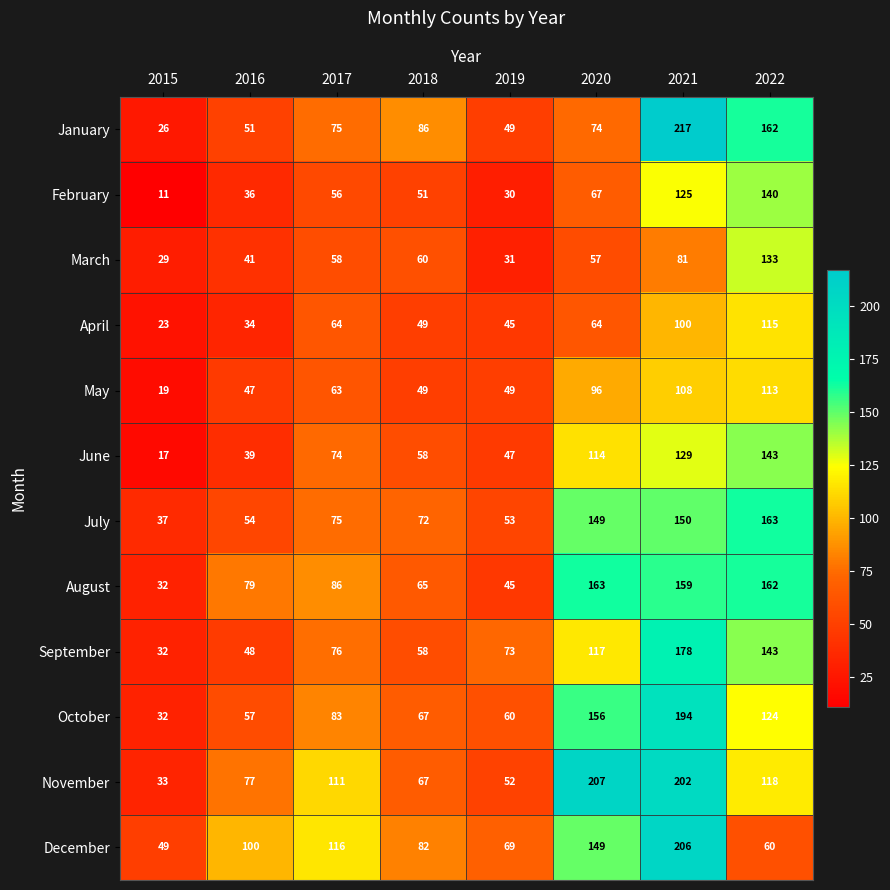

What is the sum of the September values at 2019 and 2016?

121